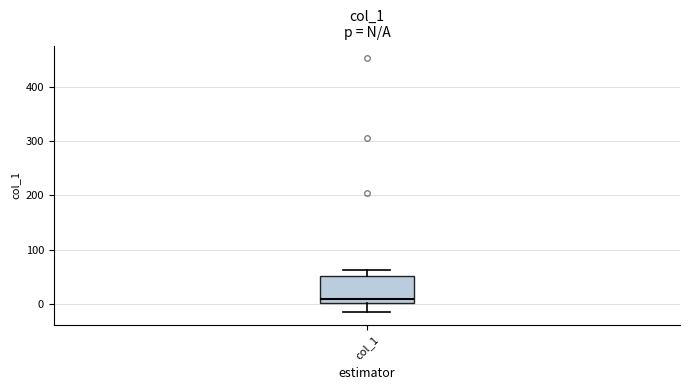

Where is the upper edge of the box for col_1 on the y-axis? The values are not printed on the chart, so give them approximately, as read against the axis.

50